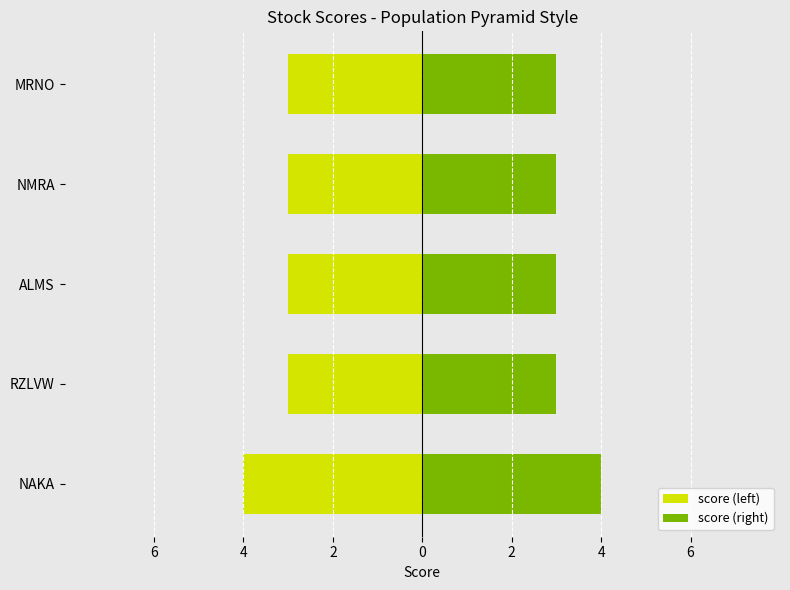

At NMRA, list the series in order from smallest to largest.

score (left), score (right)